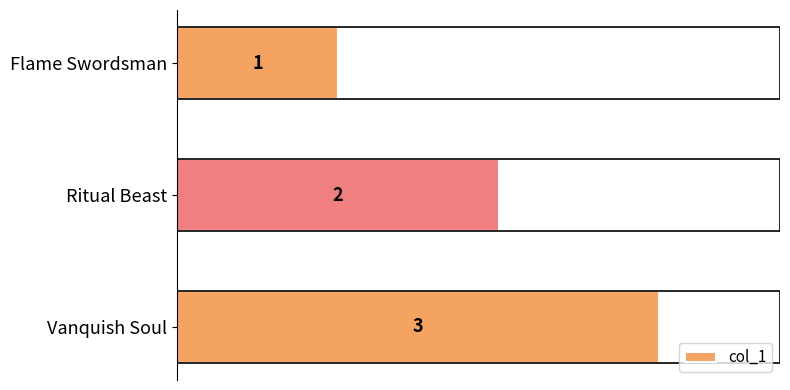

What is the average value?

2